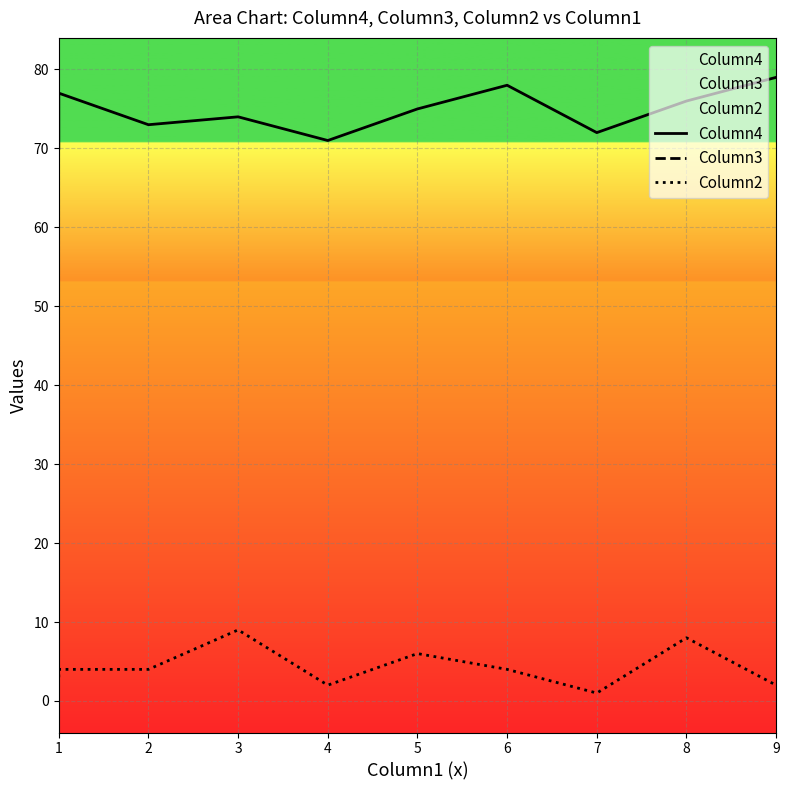

Count the number of data series in this chart.

3